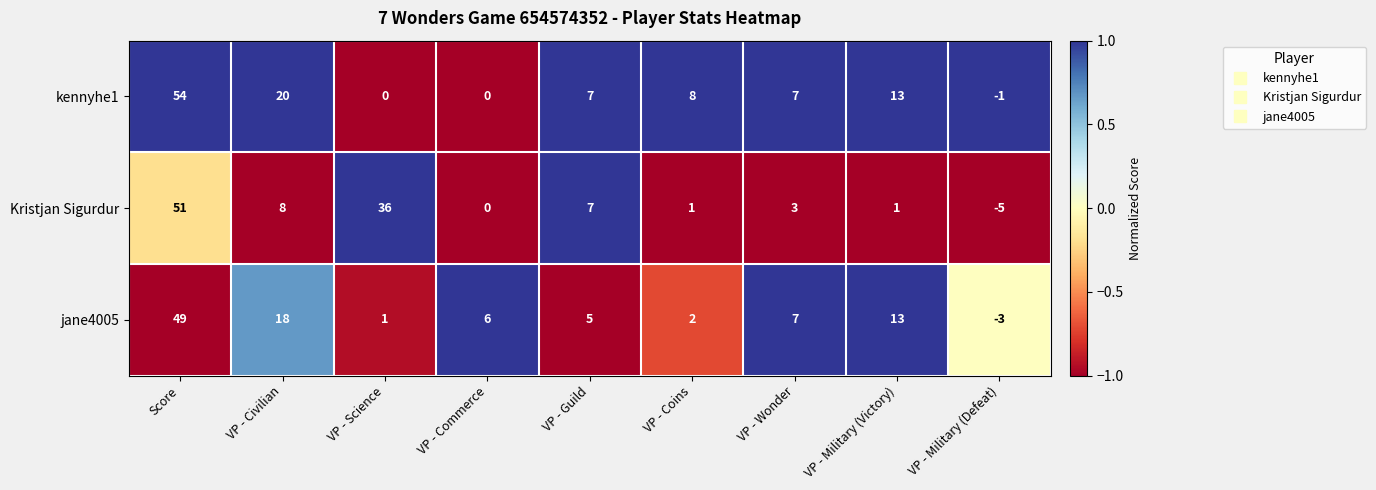

Which series has the largest total across all categories?

kennyhe1